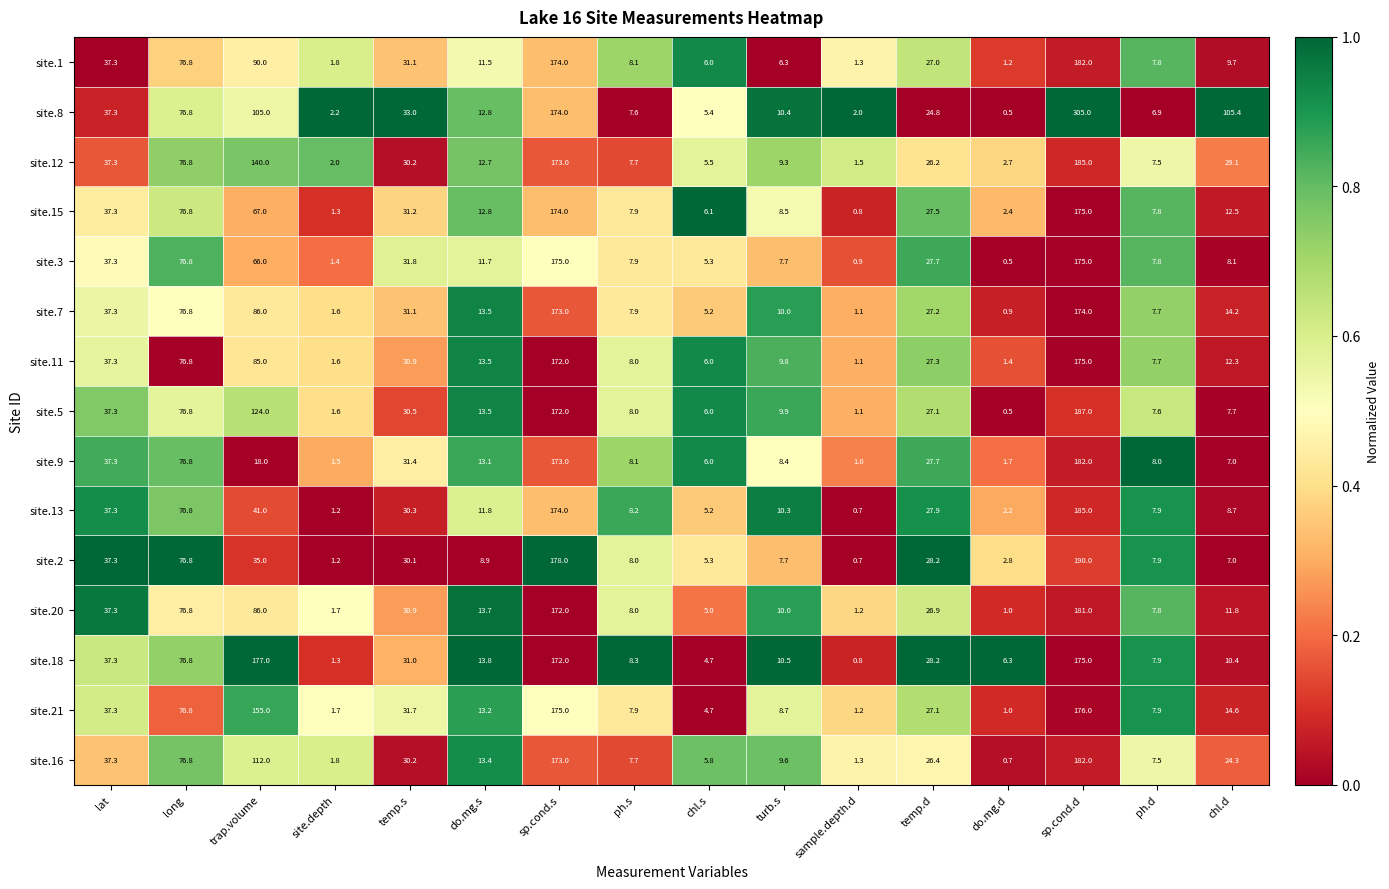

What is the highest value of the site.2 series?

190.0